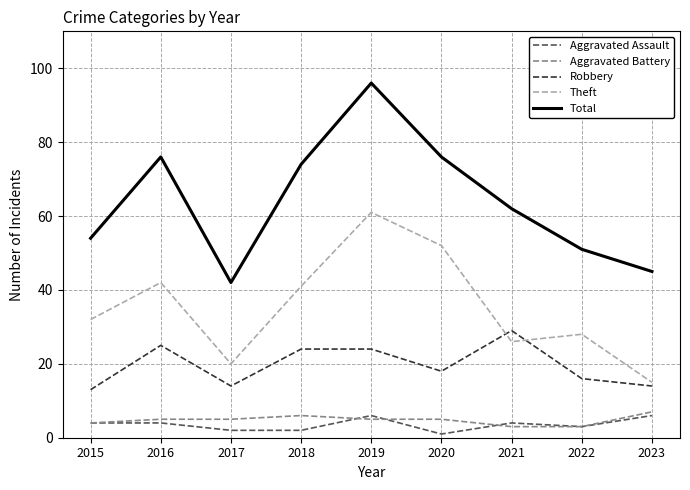

At which category does the chart reach its peak across all series?

2019